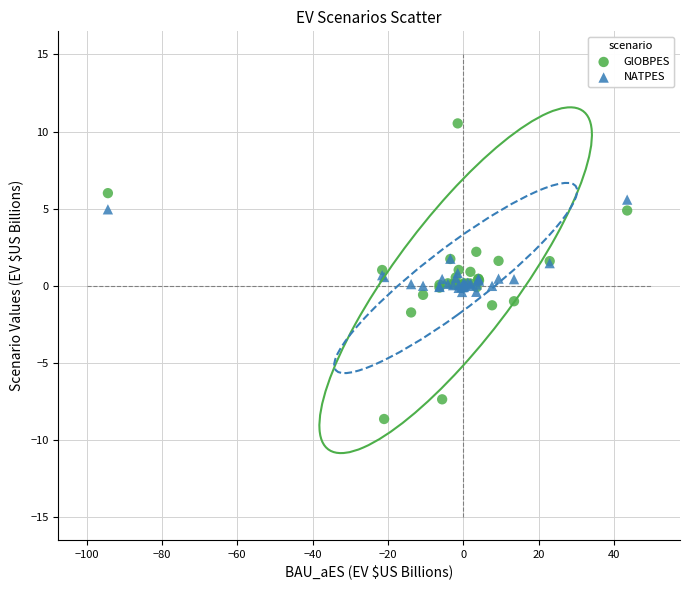

What are all the series names shown in the legend?

GlOBPES, NATPES